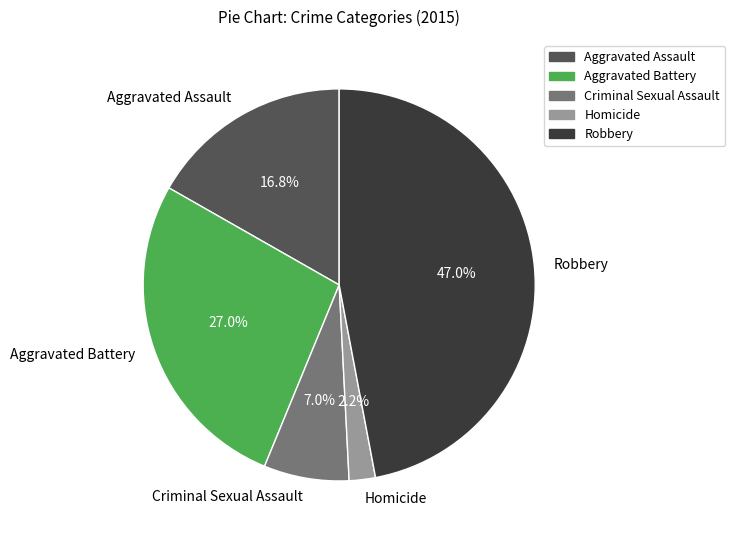

What is the largest slice in the pie chart?

Robbery